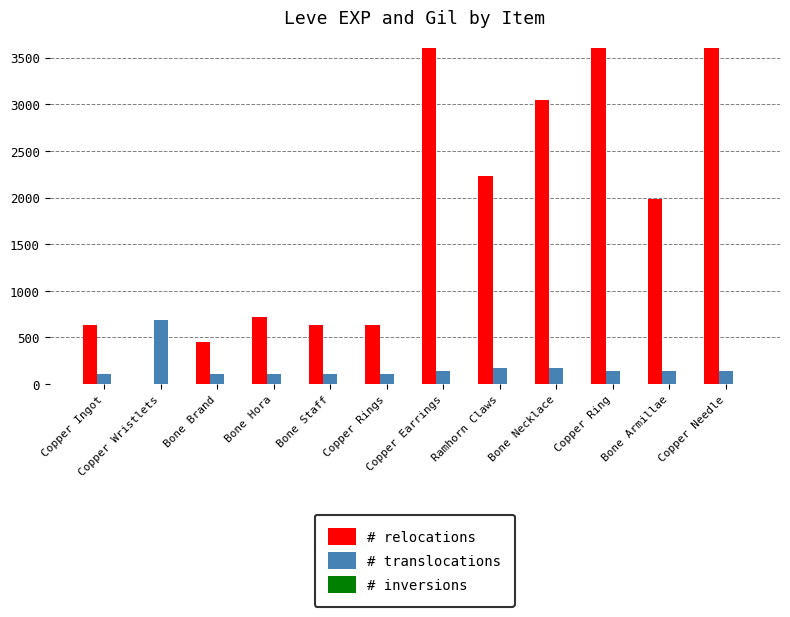

Is the value of # relocations at Copper Ring greater than the value of # translocations at Bone Necklace?

Yes